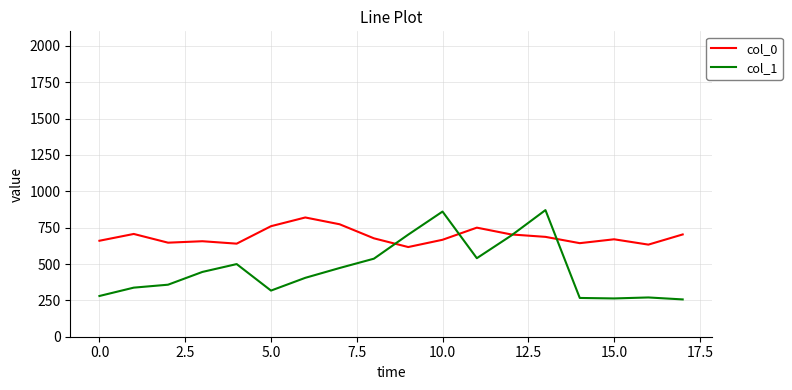

What is the greatest value displayed?

870.8